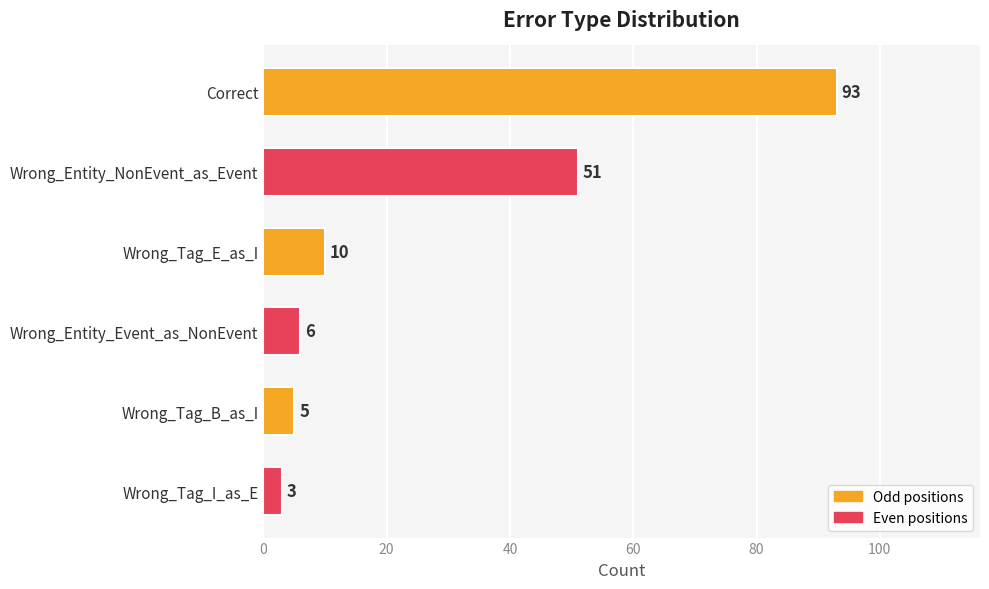

Count the number of data series in this chart.

1